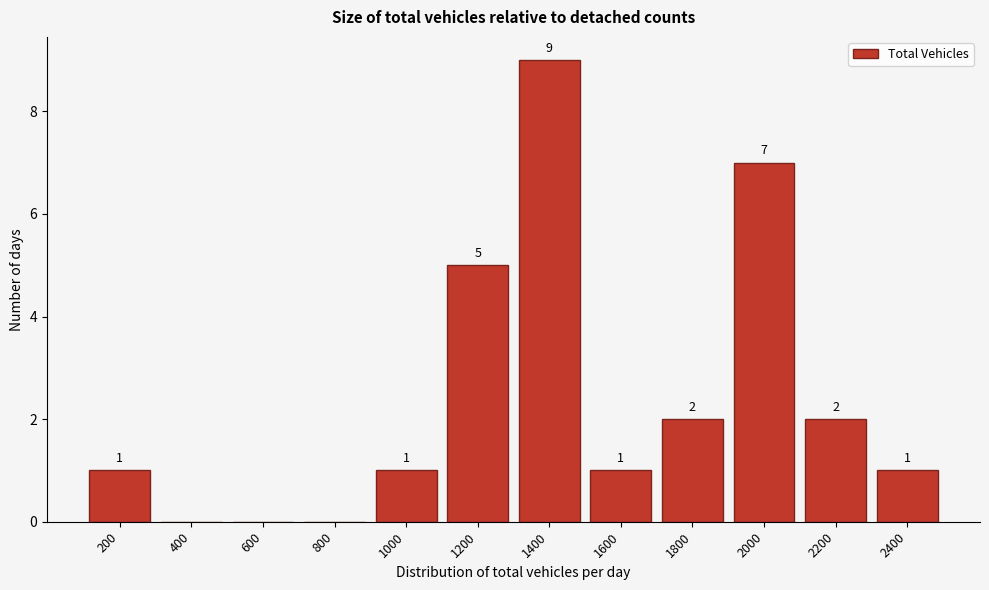

Reading left to right, list all the values displayed in this chart.

200=1	400=0	600=0	800=0	1000=1	1200=5	1400=9	1600=1	1800=2	2000=7	2200=2	2400=1